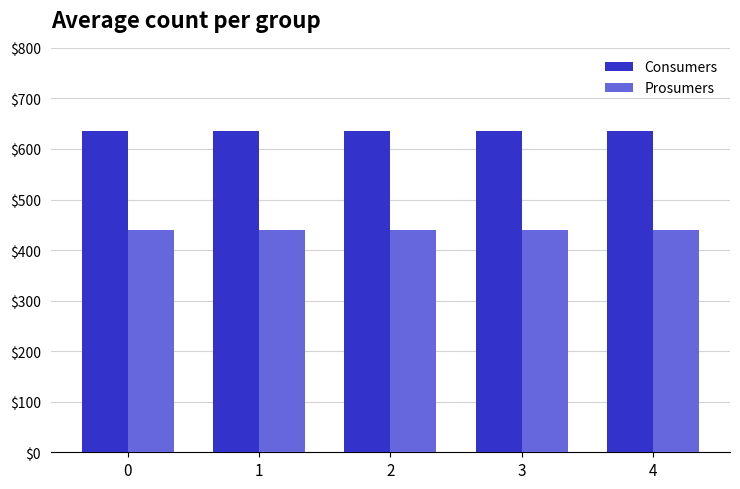

What is the minimum value for Consumers?

635